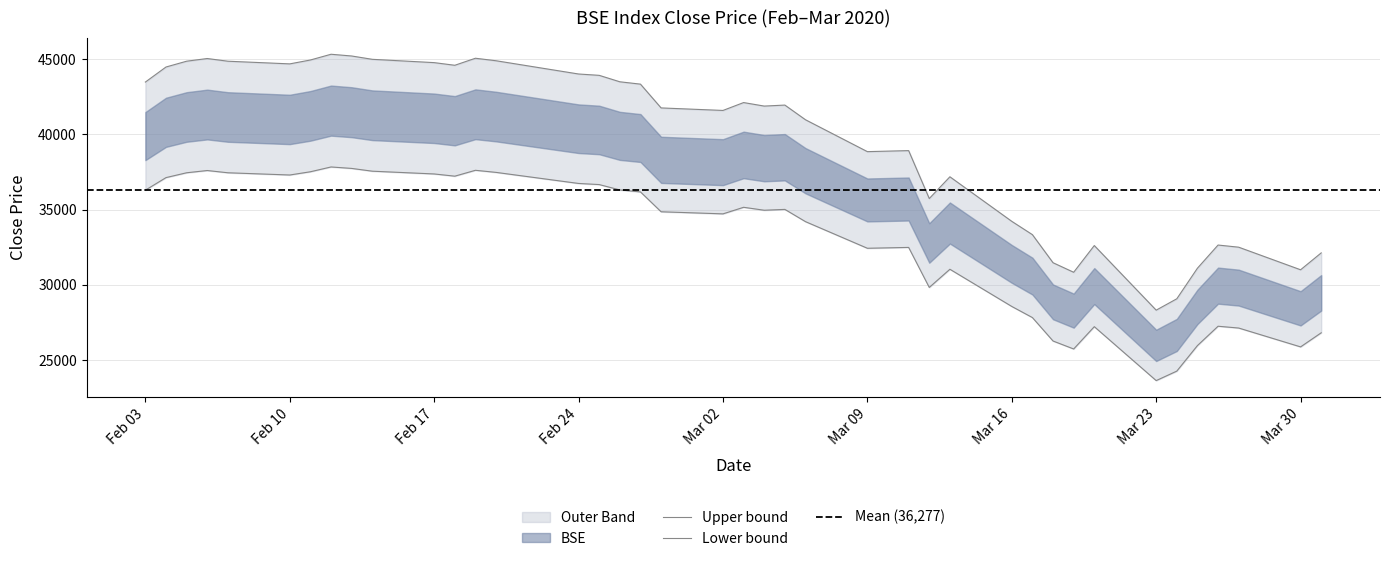

Is this an area chart (filled region under the line)?

No